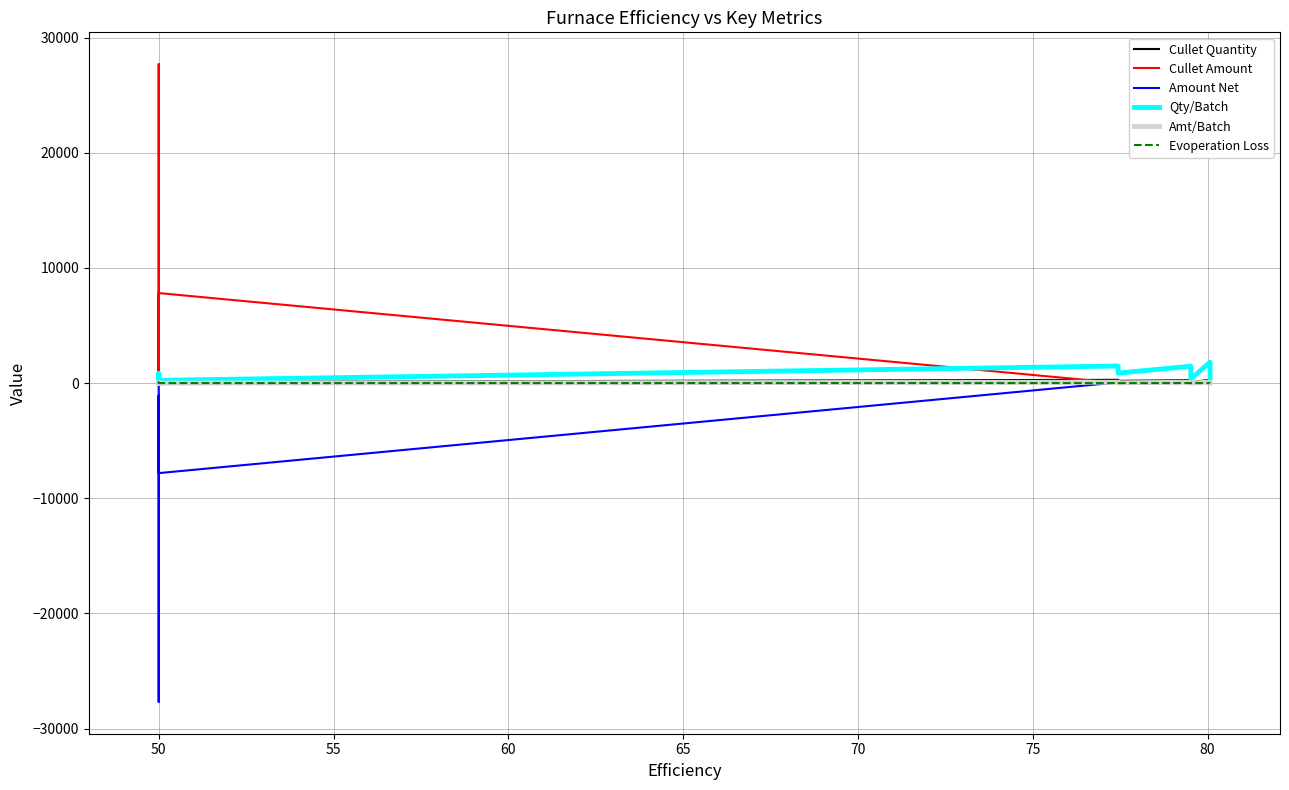

What is the total value across all series at 50?

0.6